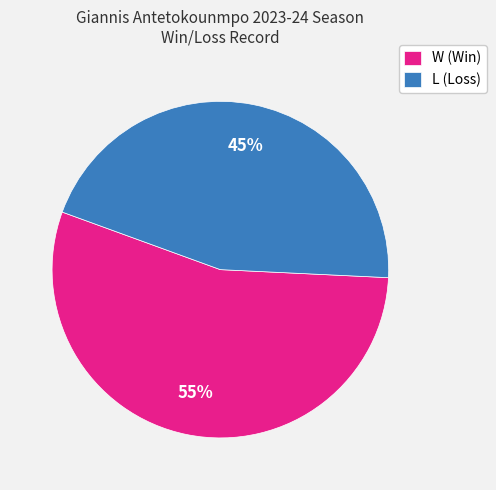

To the nearest percent, what portion does W represent?

55%